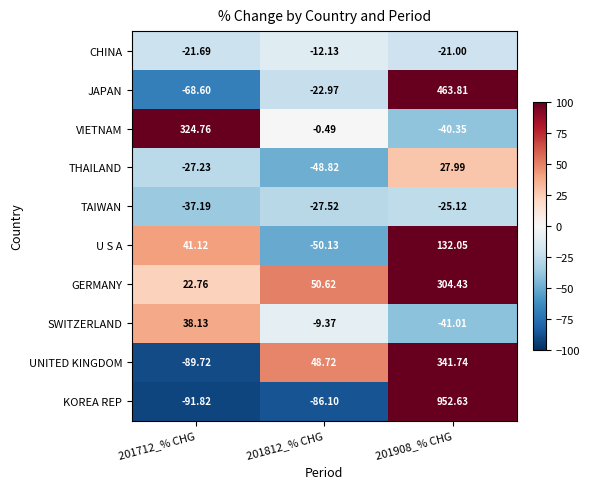

What is the minimum value shown in the chart?

-91.8